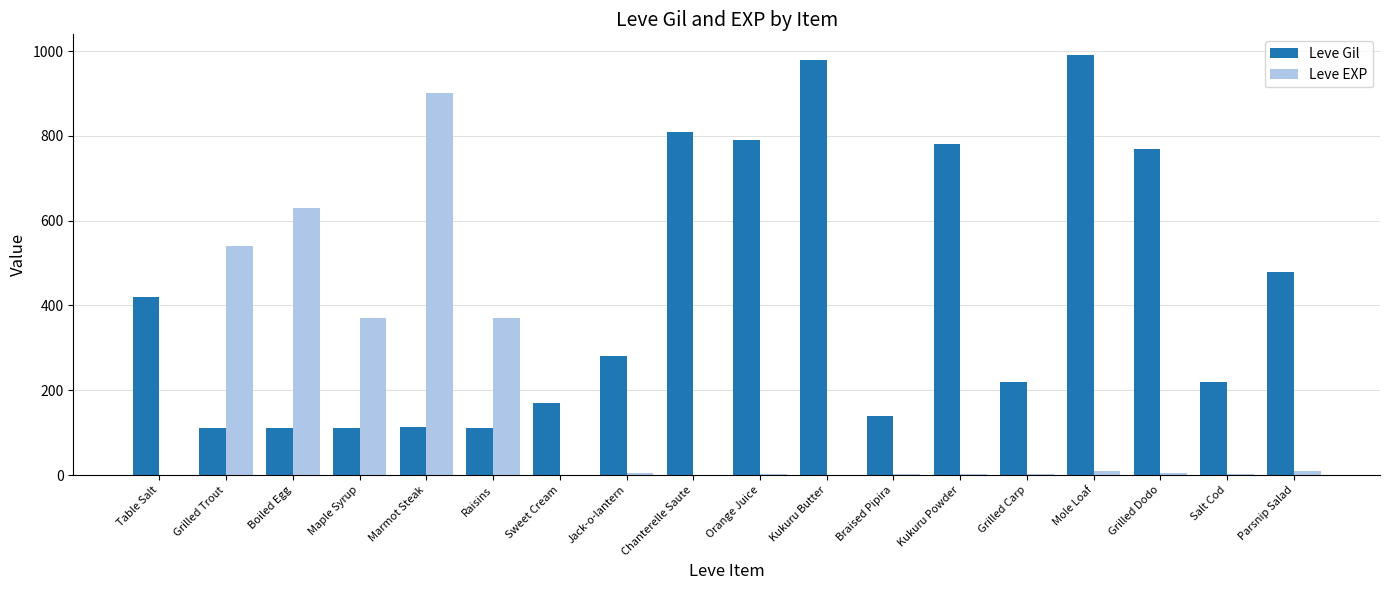

What is the sum of all Leve Gil values?

7611